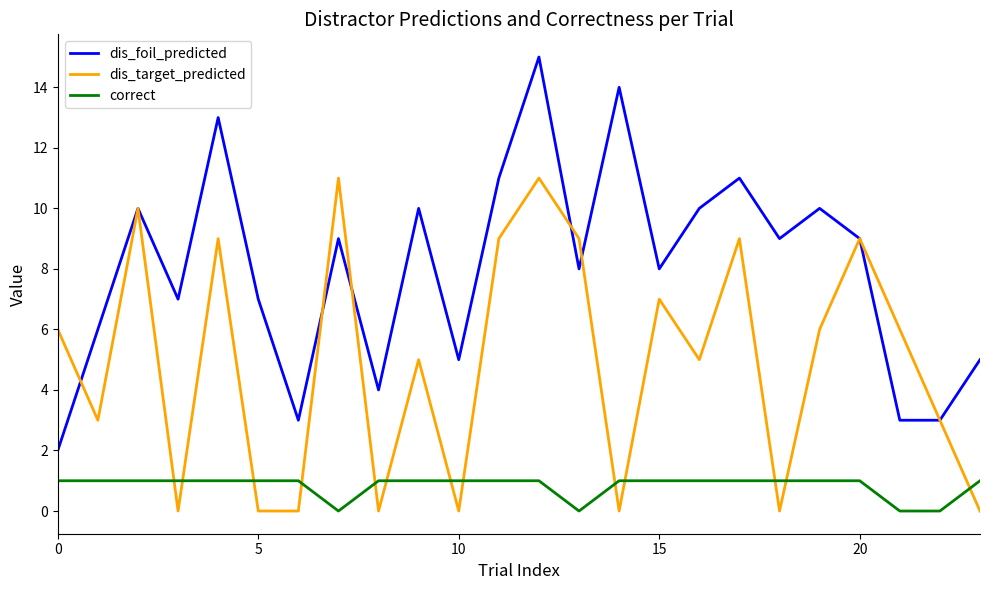

What is the difference between the maximum and second lowest values in the dis_target_predicted series?

11